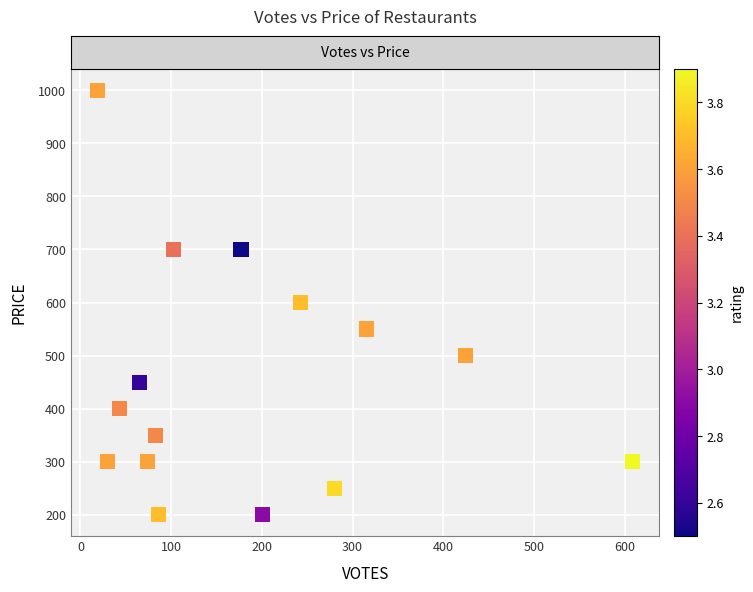

What is the range of X values (max minus min)?

590